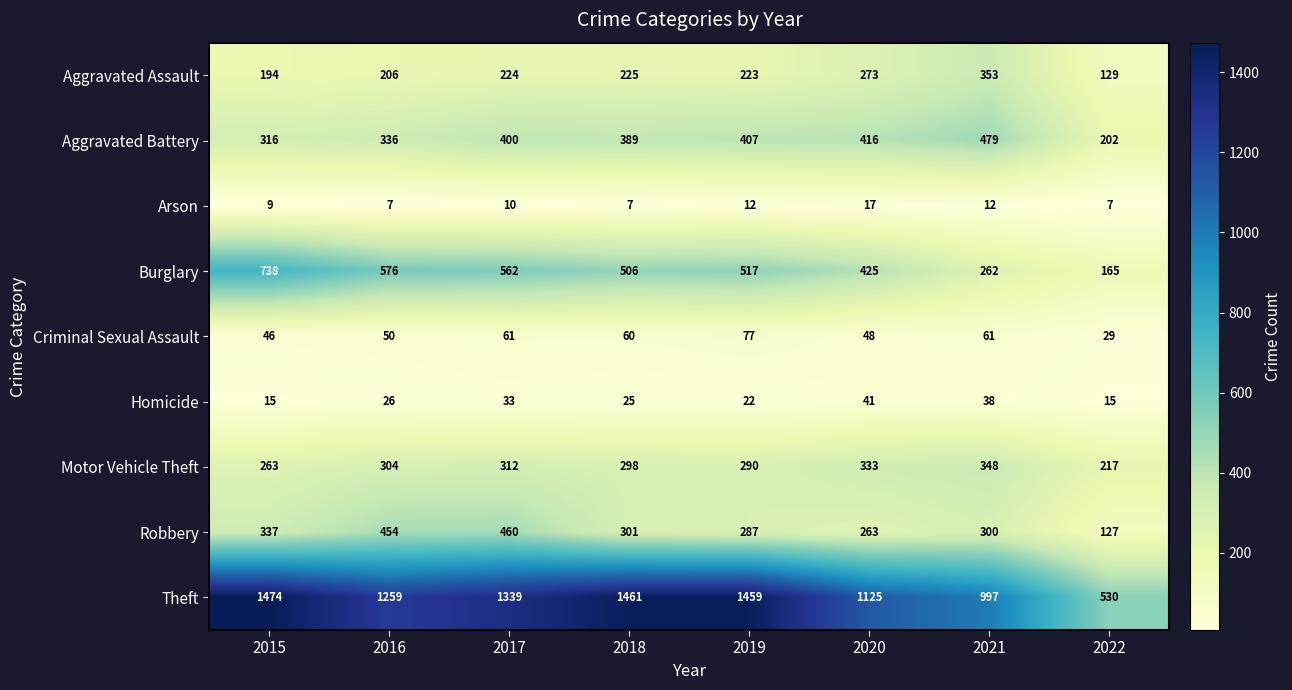

Rank the series at 2018 from lowest to highest value.

Arson, Homicide, Criminal Sexual Assault, Aggravated Assault, Motor Vehicle Theft, Robbery, Aggravated Battery, Burglary, Theft